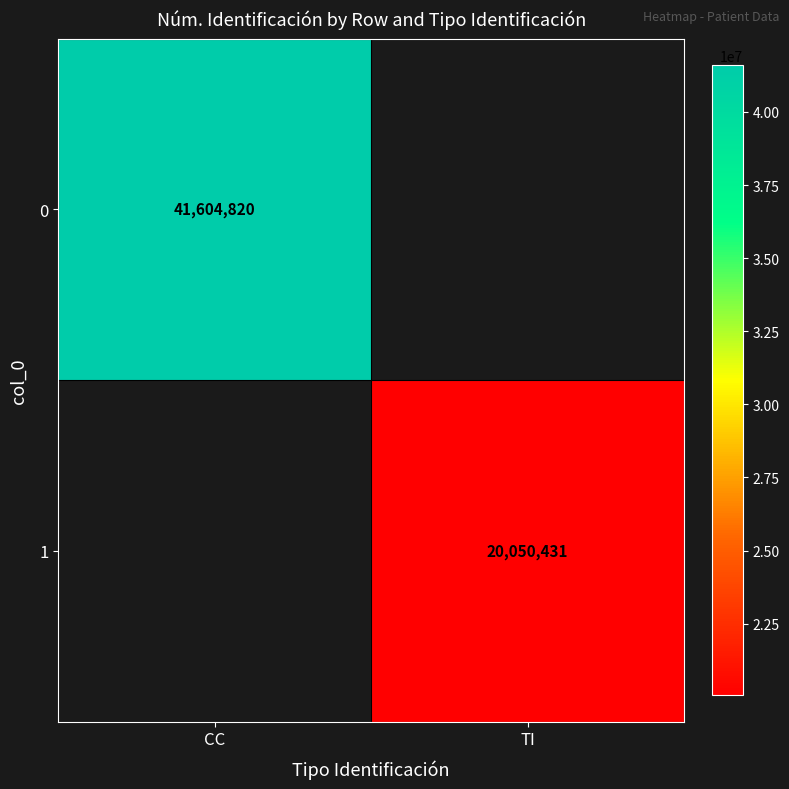

True or false: 0 has a value of 27578757 at CC.

False